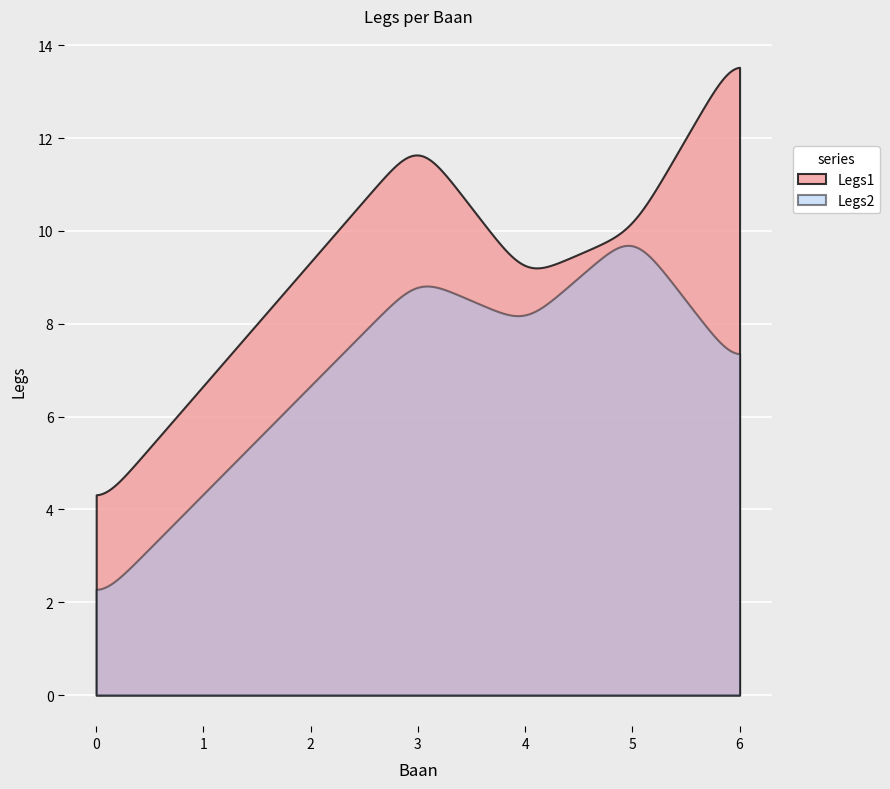

Which series has the largest range (max minus min)?

Legs1